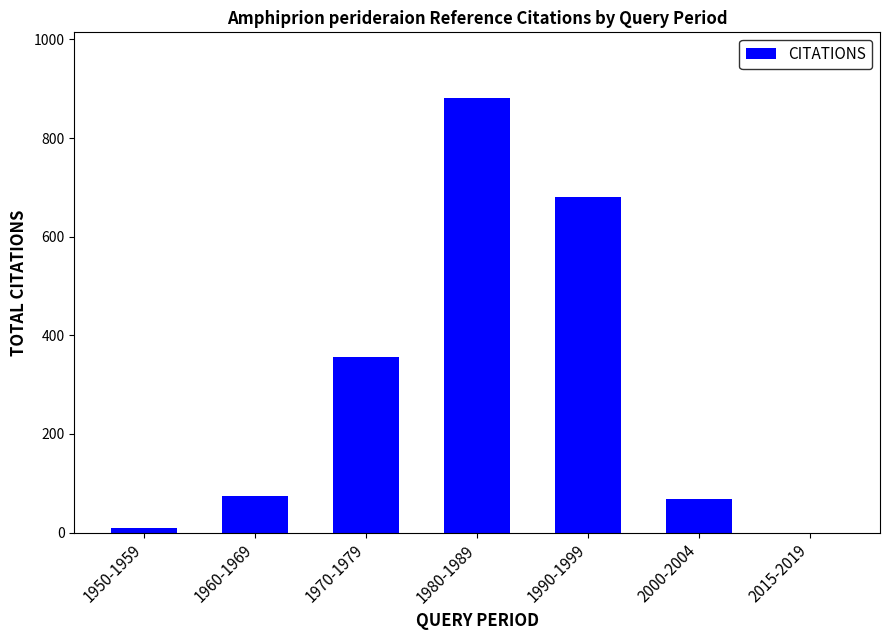

Reading left to right, transcribe all the data shown in this chart.

1950-1959=10	1960-1969=74	1970-1979=356	1980-1989=882	1990-1999=681	2000-2004=68	2015-2019=0